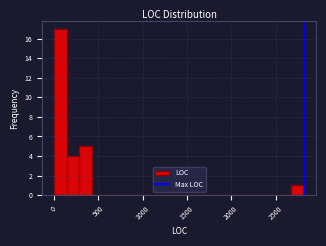

Around what value on the x-axis is the tallest bar? Give the approximate position of its centre, as read against the axis.

100